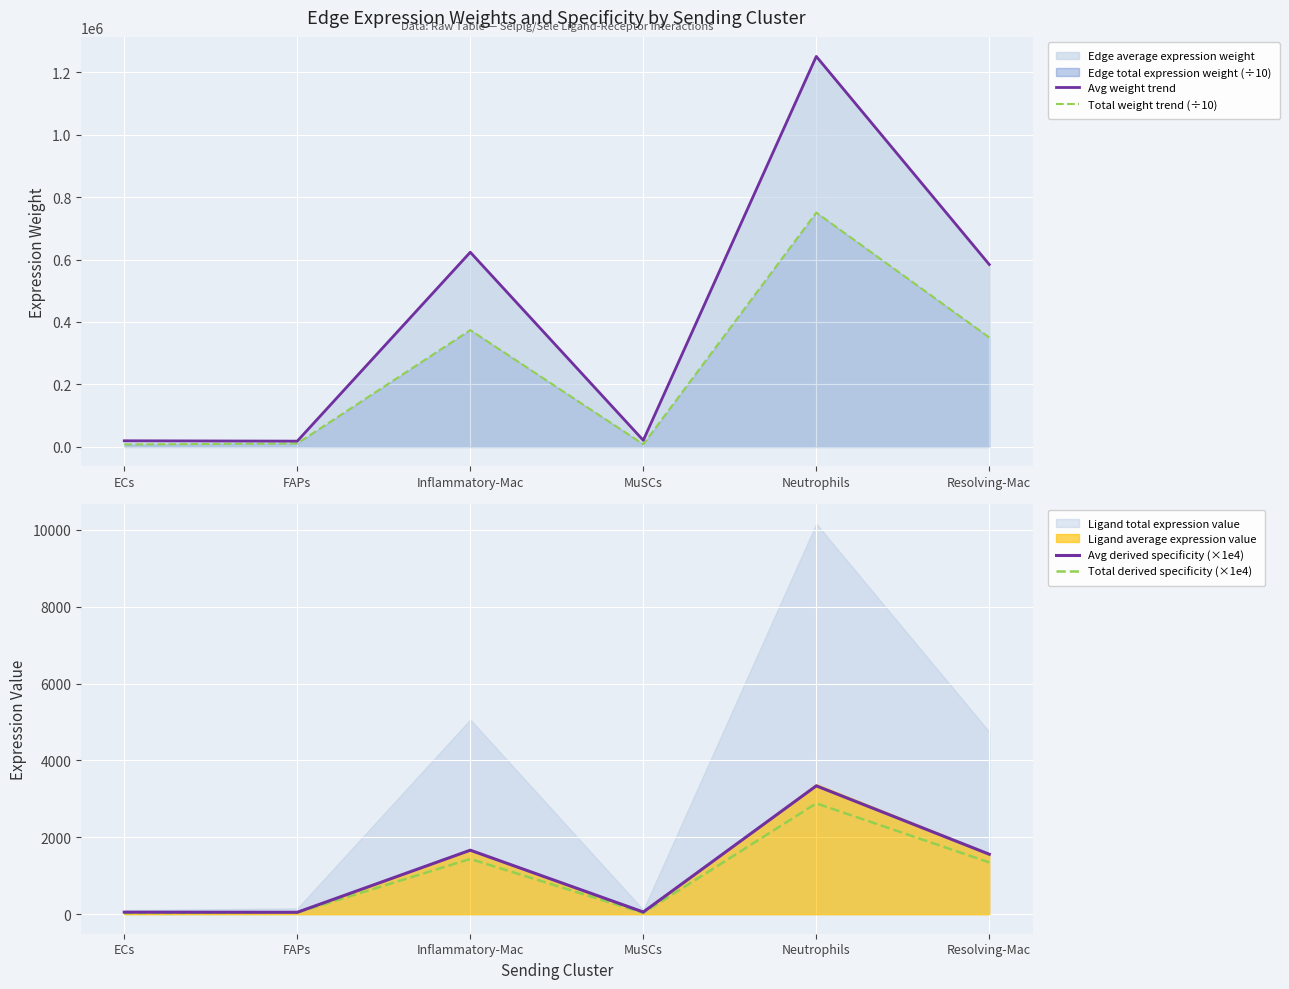

Which category has the highest value in the Avg weight trend series?

Neutrophils